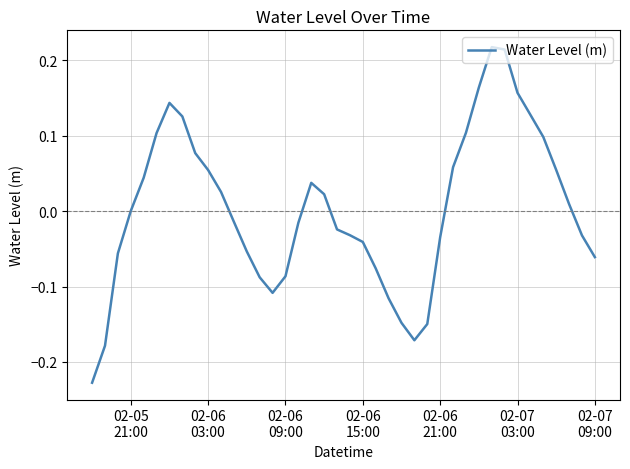

True or false: there are more than 1 points higher than both neighbors.

True